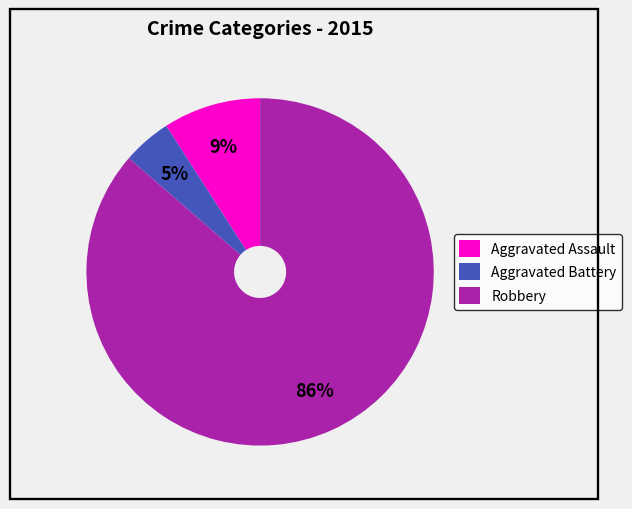

Which category has the biggest portion of the pie?

Robbery